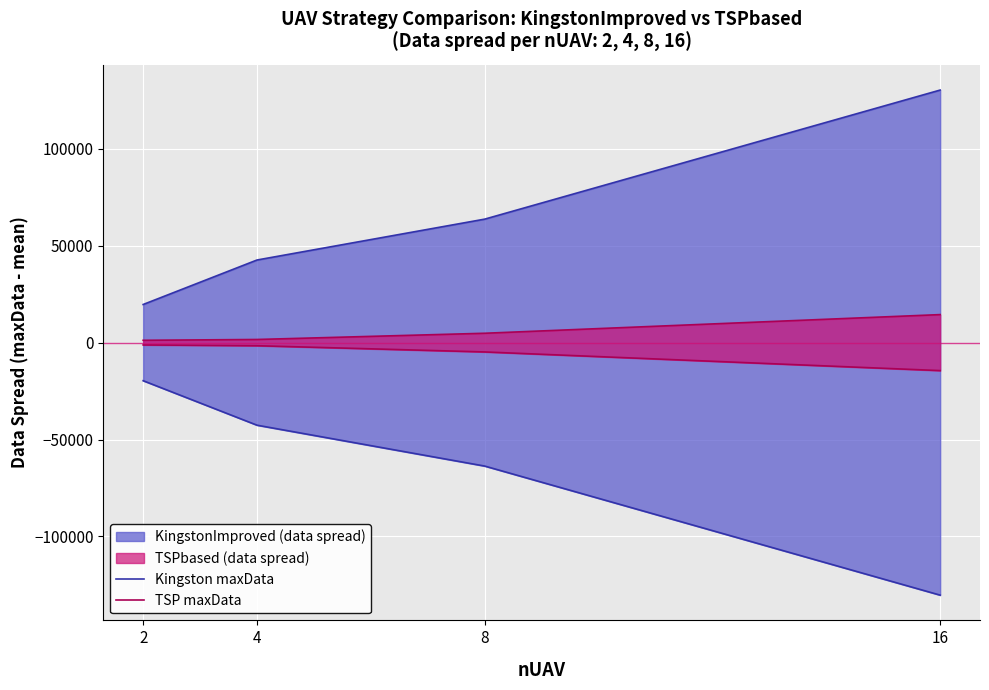

List the series in order of their overall mean, highest first.

Kingston maxData, TSP maxData